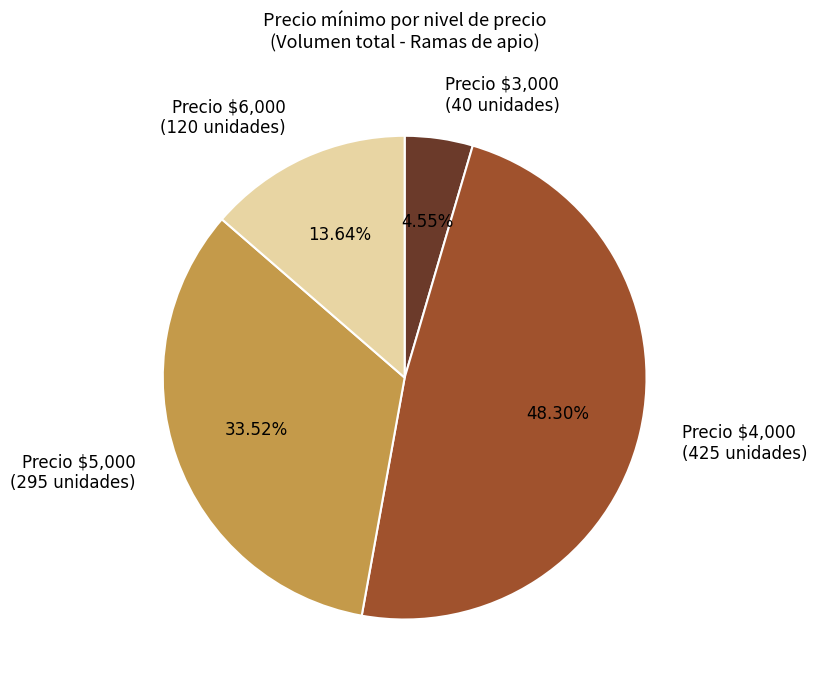

Is Precio $3,000 (40 unidades) the majority of the pie?

No